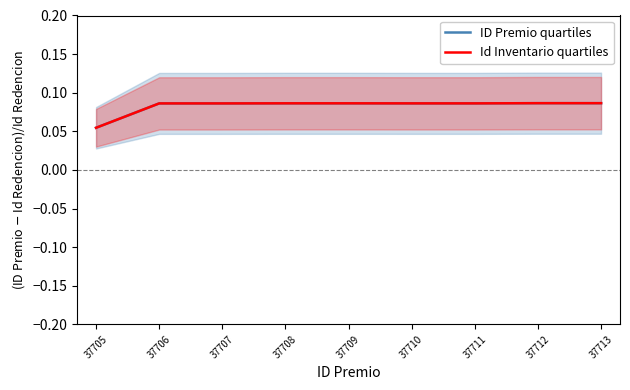

What is the total value across all series at 37710?

0.2